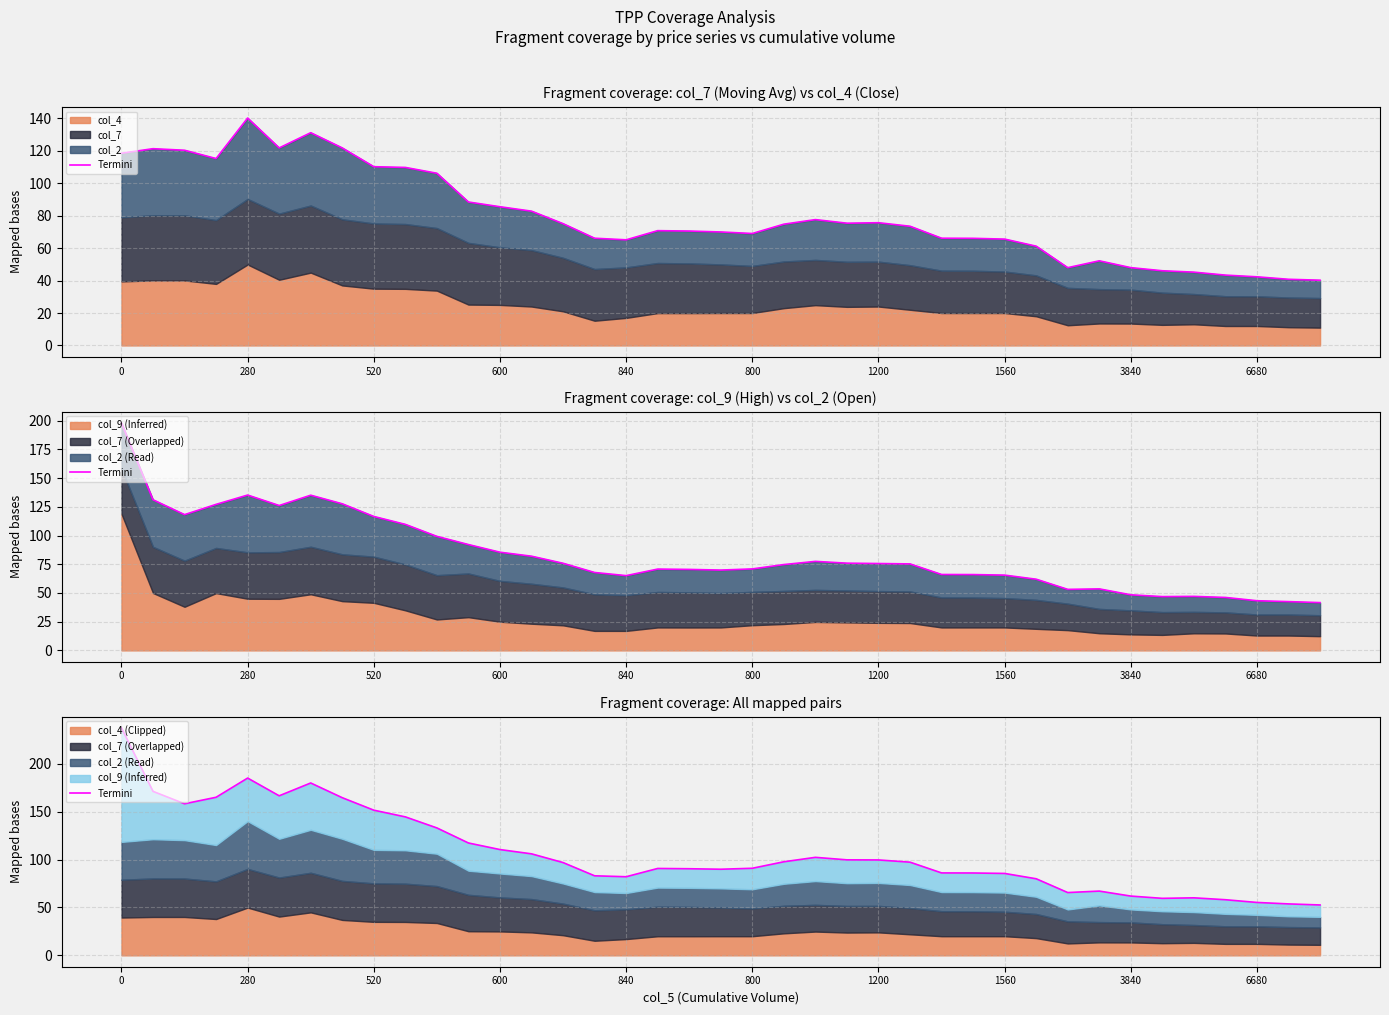

Count the number of values greater than 96.

20